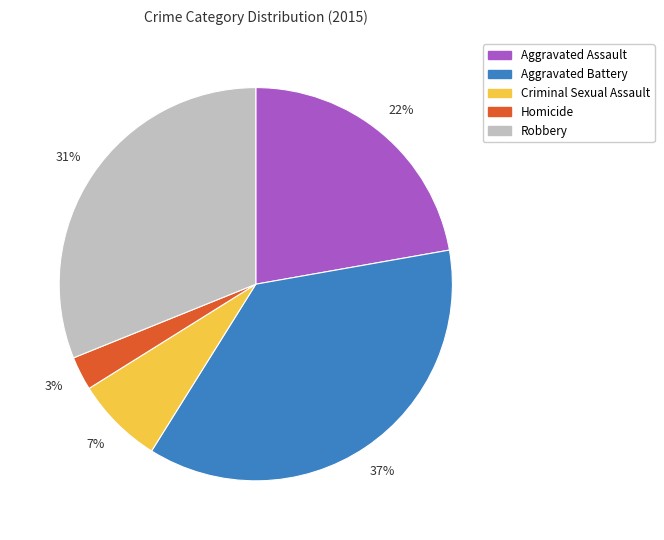

The Homicide slice represents 3% of the pie. True or false?

True